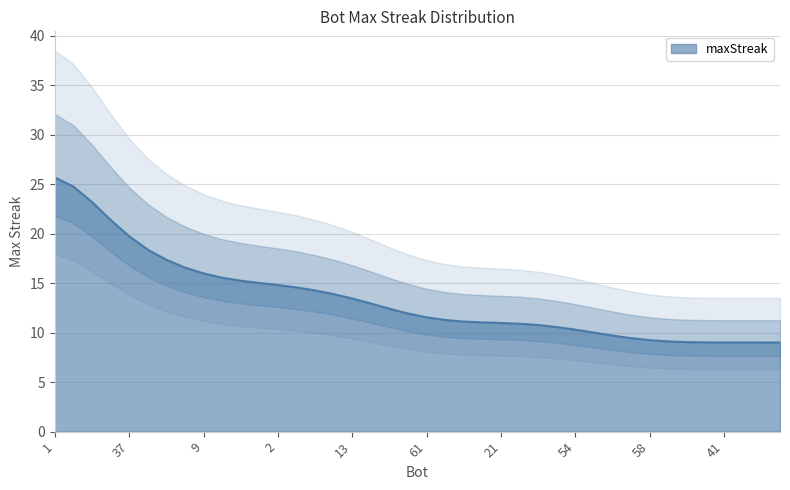

What is the difference between the maximum and minimum values?

16.7